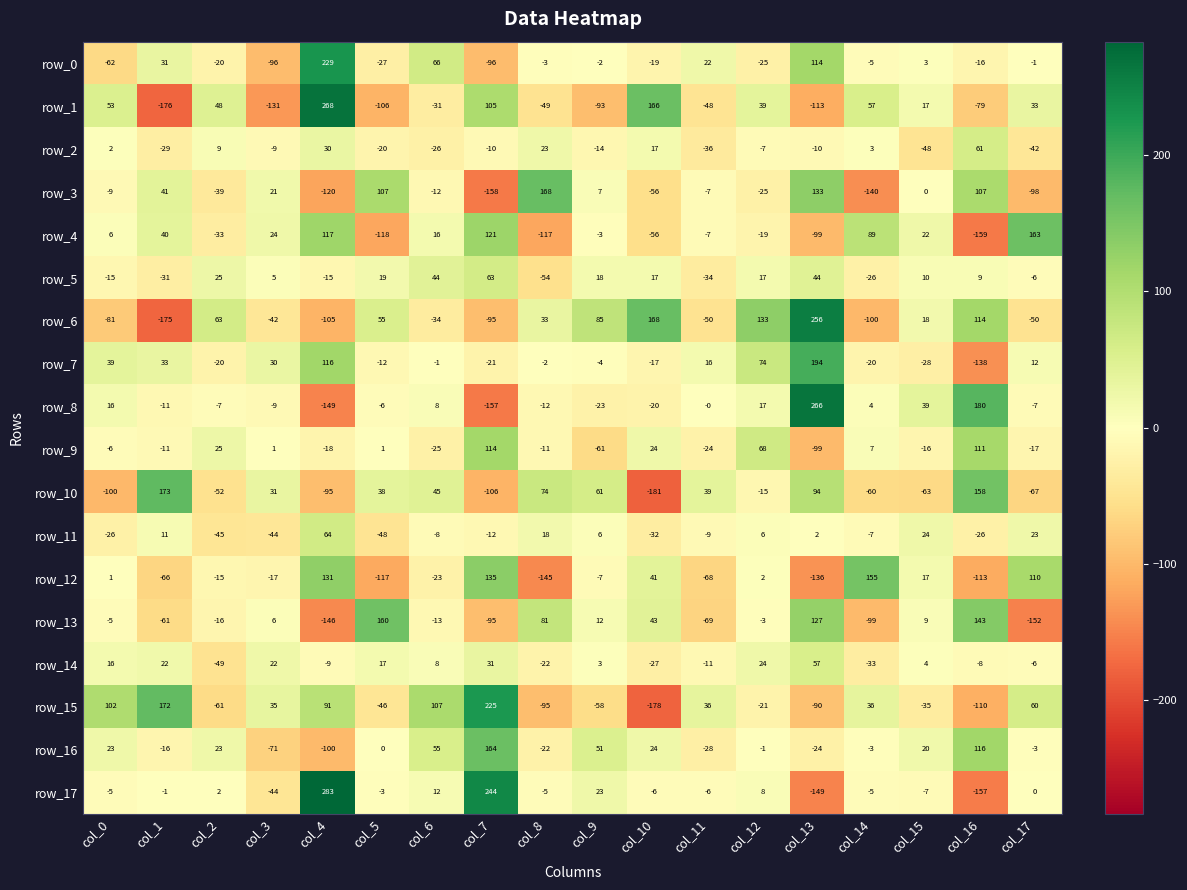

Read the row_2 value at col_7.

-10